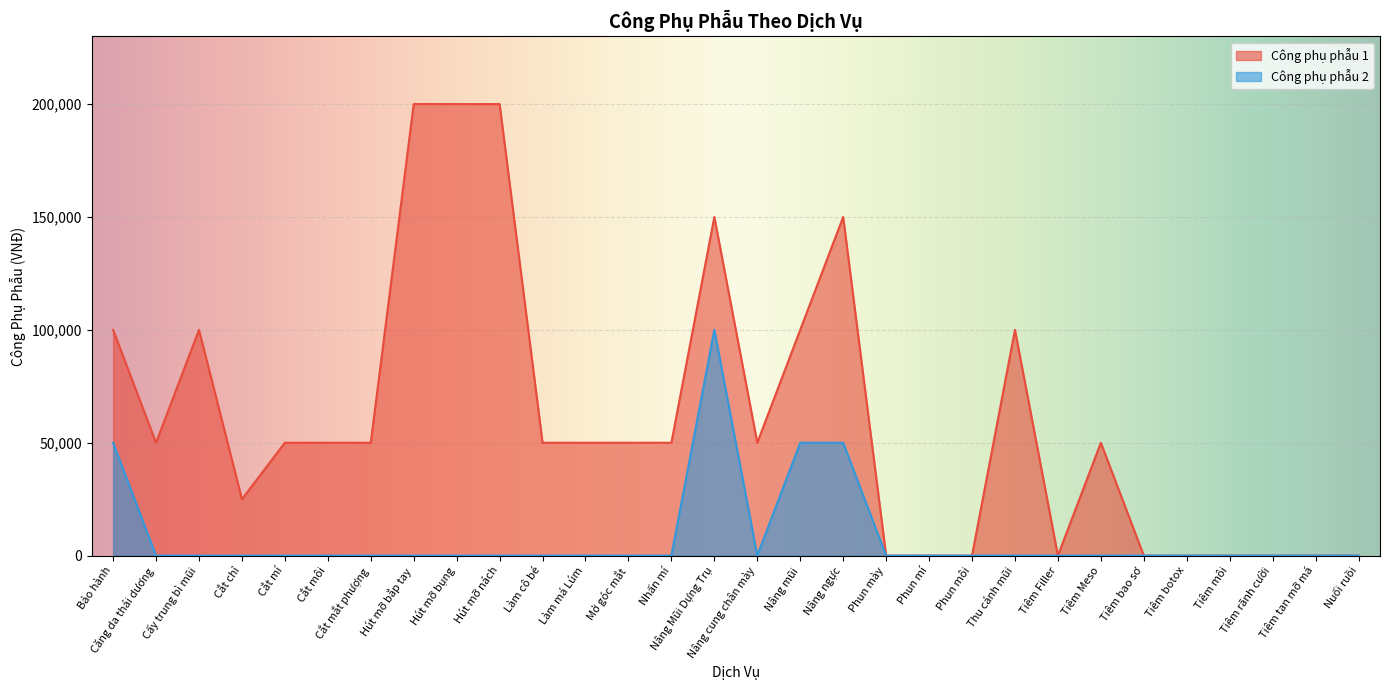

True or false: Công phụ phẫu 1 and Công phụ phẫu 2 intersect in this chart.

False